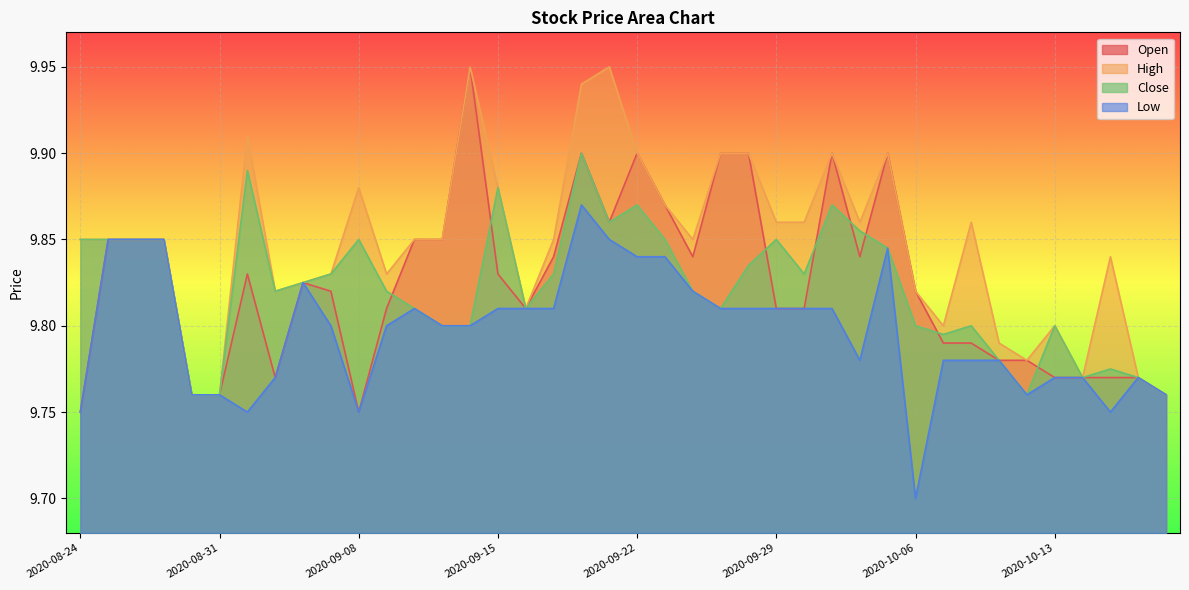

What is the maximum value for Close?

9.9